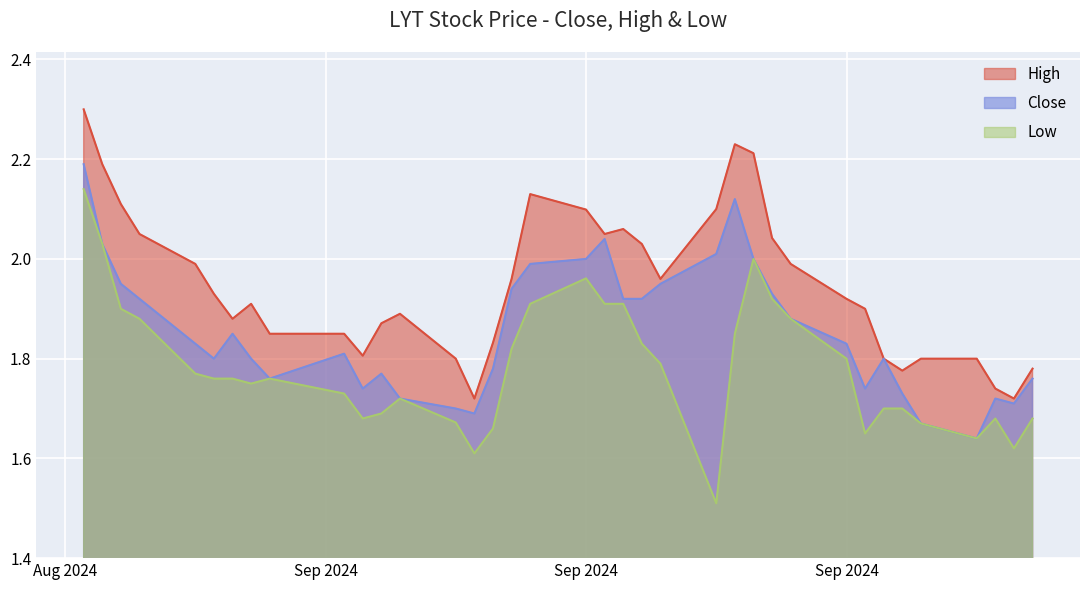

What are all the series names shown in the legend?

High, Close, Low